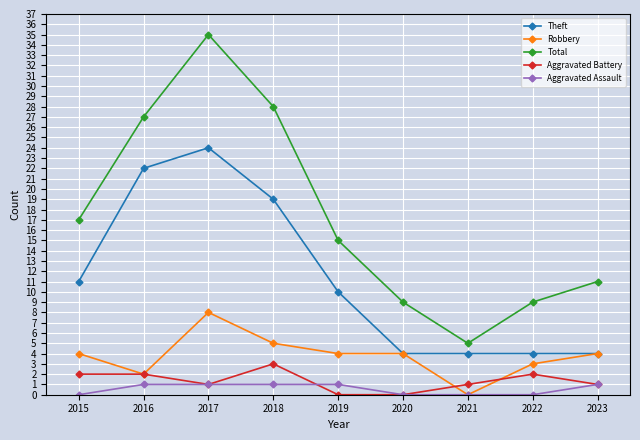

What is the value of the Total point at the 9th from the left?

11